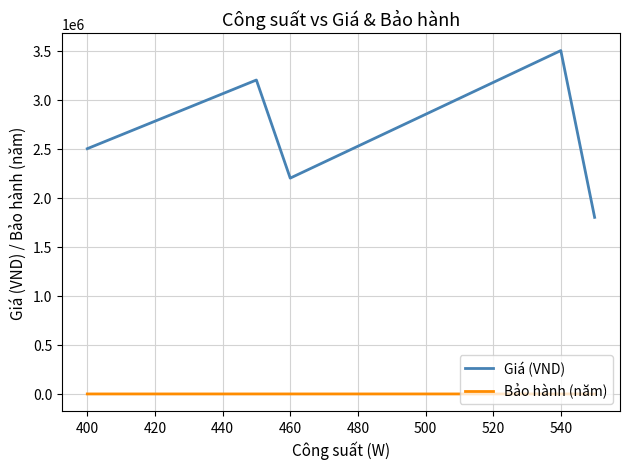

Which series has the widest spread of values?

Giá (VND)